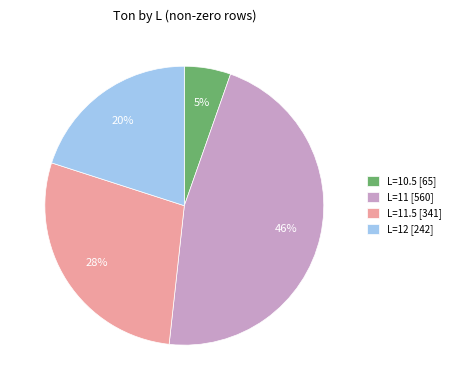

The L=12 [242] slice represents 11% of the pie. True or false?

False